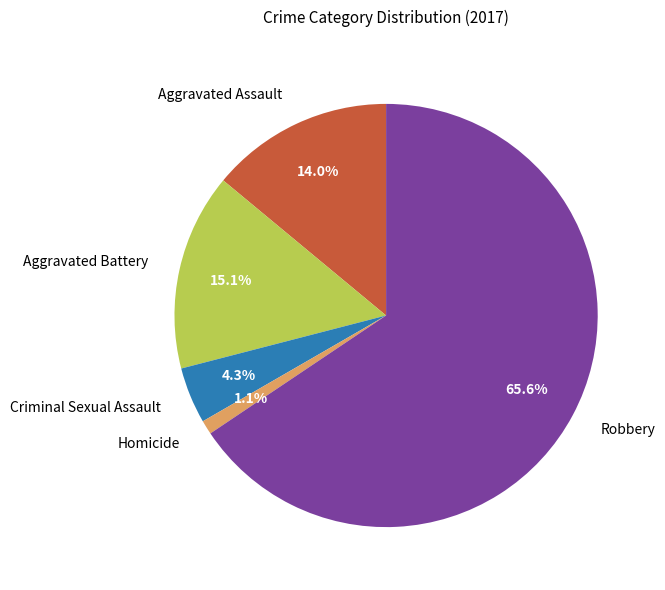

To the nearest percent, what is the difference between the Aggravated Assault and Criminal Sexual Assault slice percentages?

10%